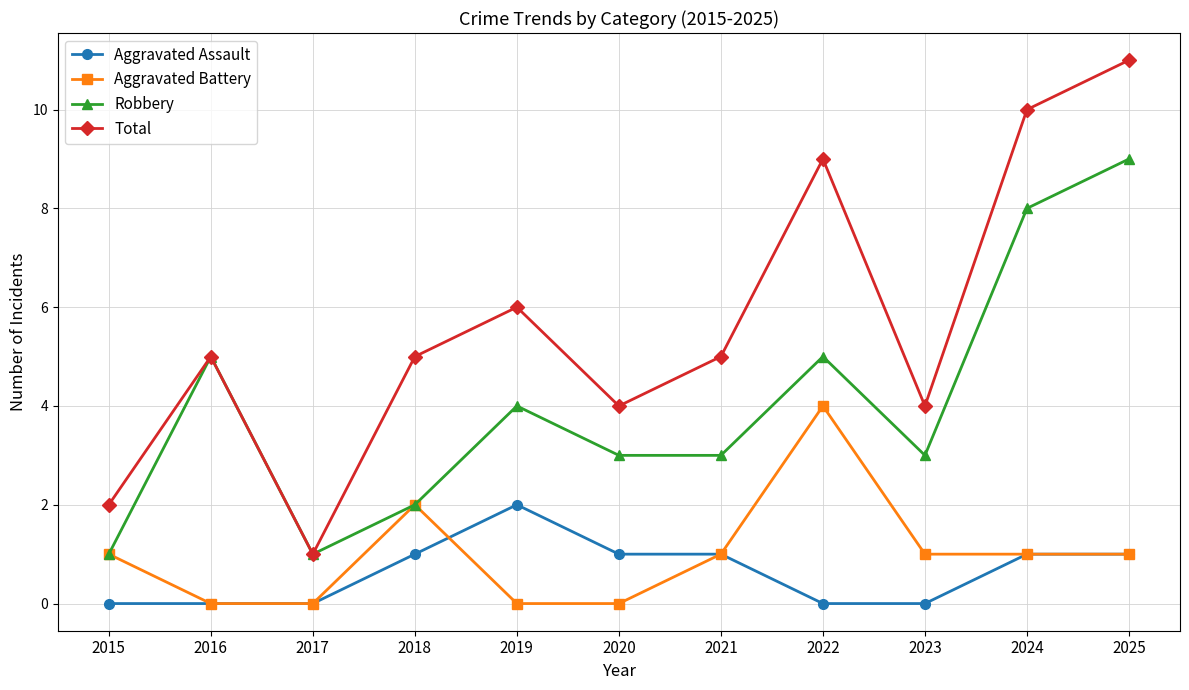

True or false: Total and Aggravated Assault cross at least once.

False